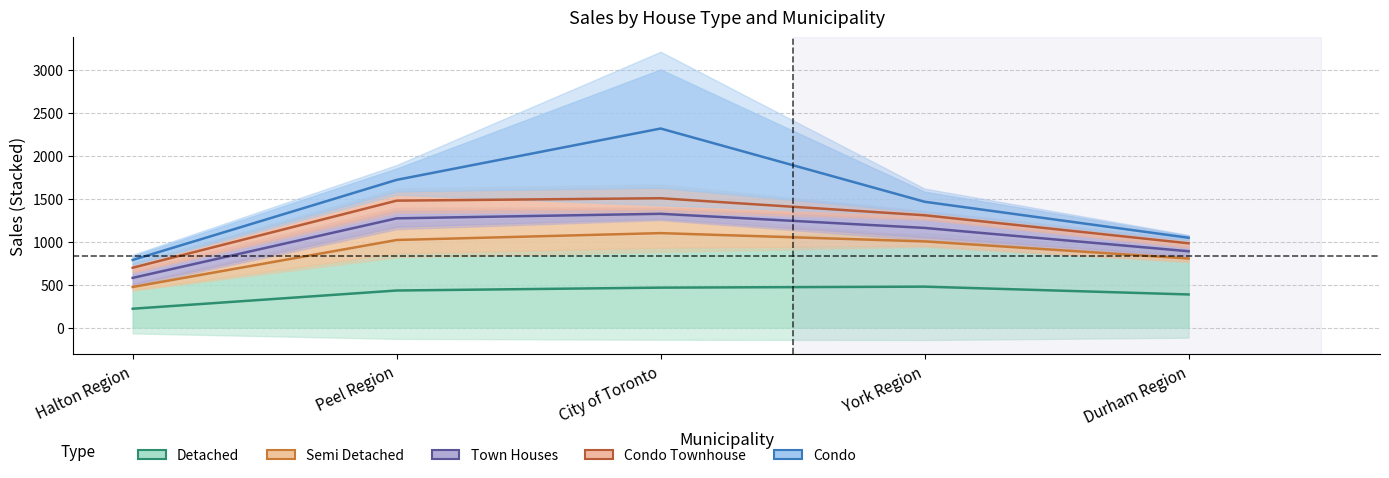

Which series changed the most between City of Toronto and York Region?

Condo